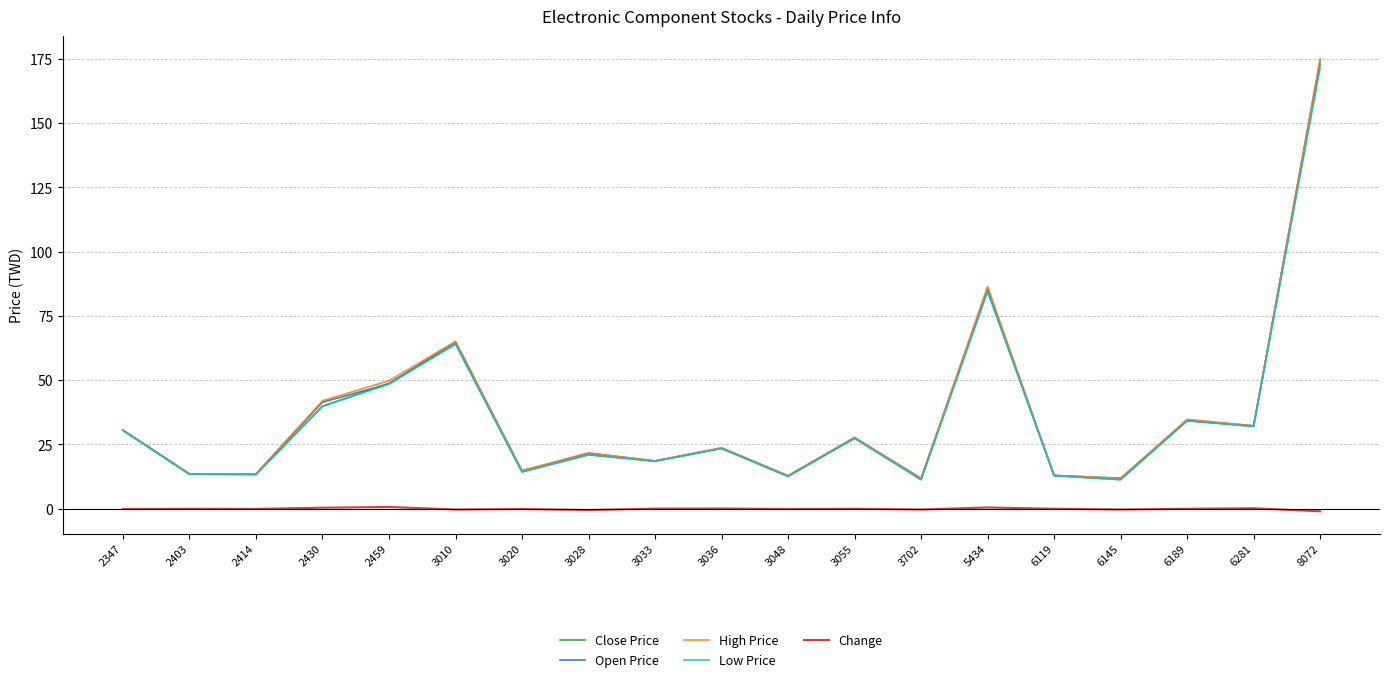

True or false: Low Price and Change cross at least once.

False